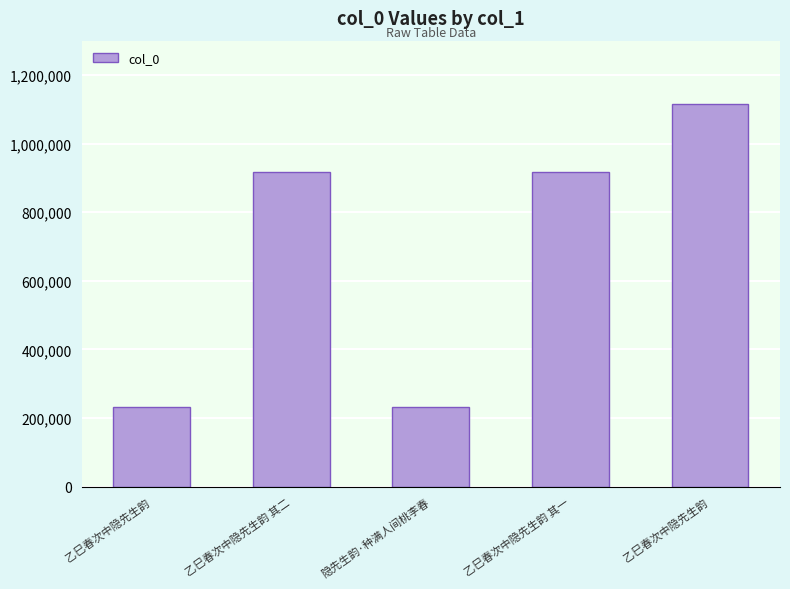

The value at 隐先生韵·种满人间桃李春 is 232133. True or false?

True